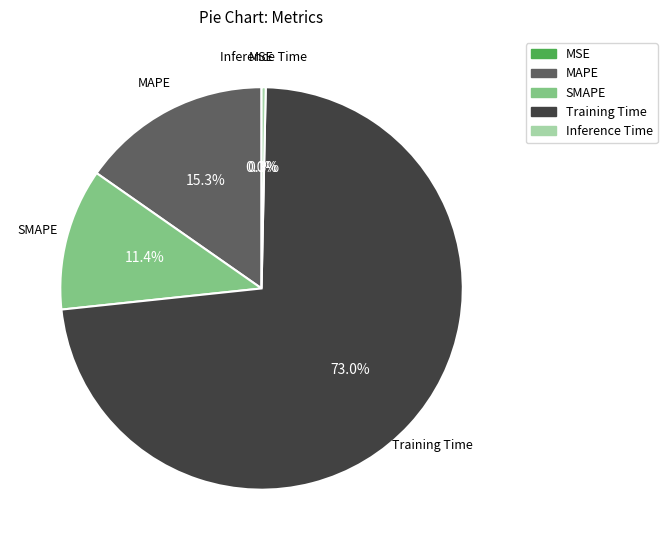

Does Training Time account for over 50% of the chart?

Yes